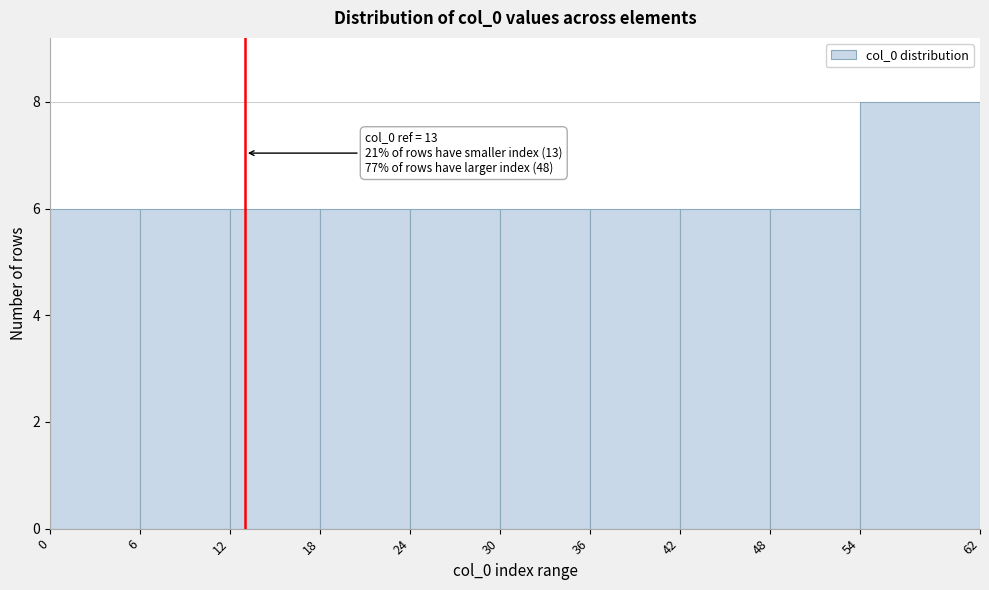

Over which range of the x-axis is the bar tallest?

54 to 62